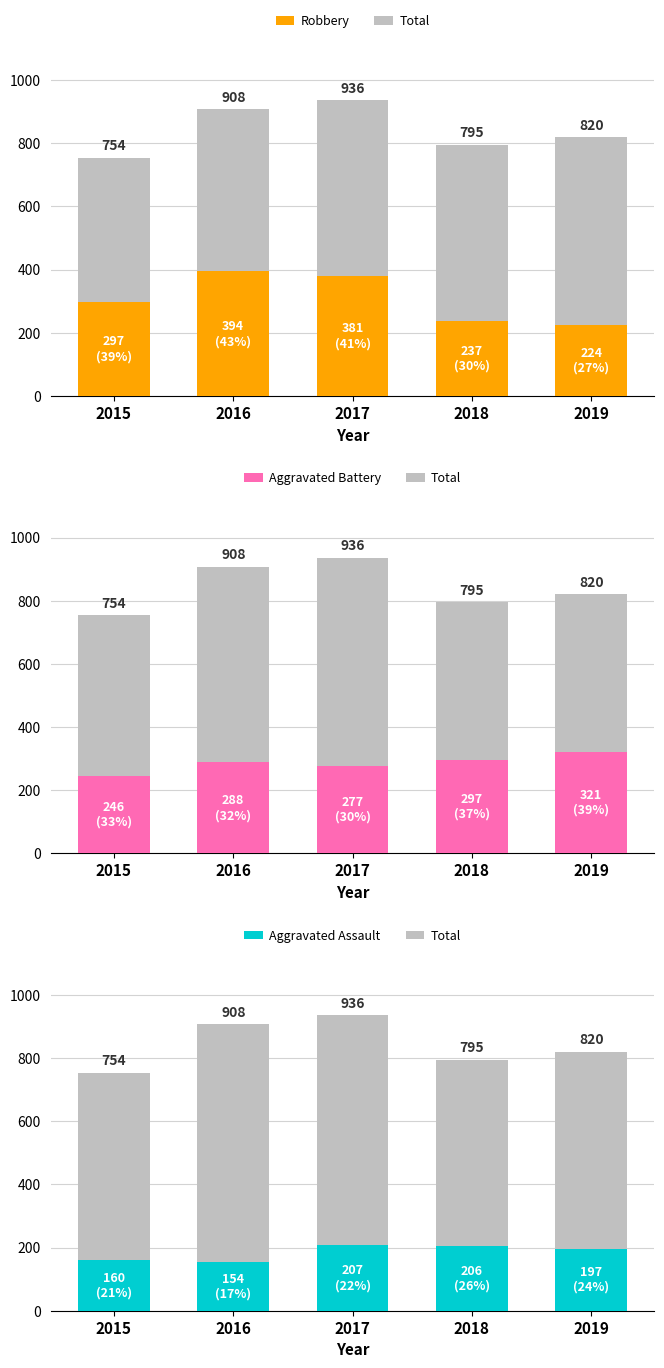

What is the highest value of the Aggravated Battery series?

321